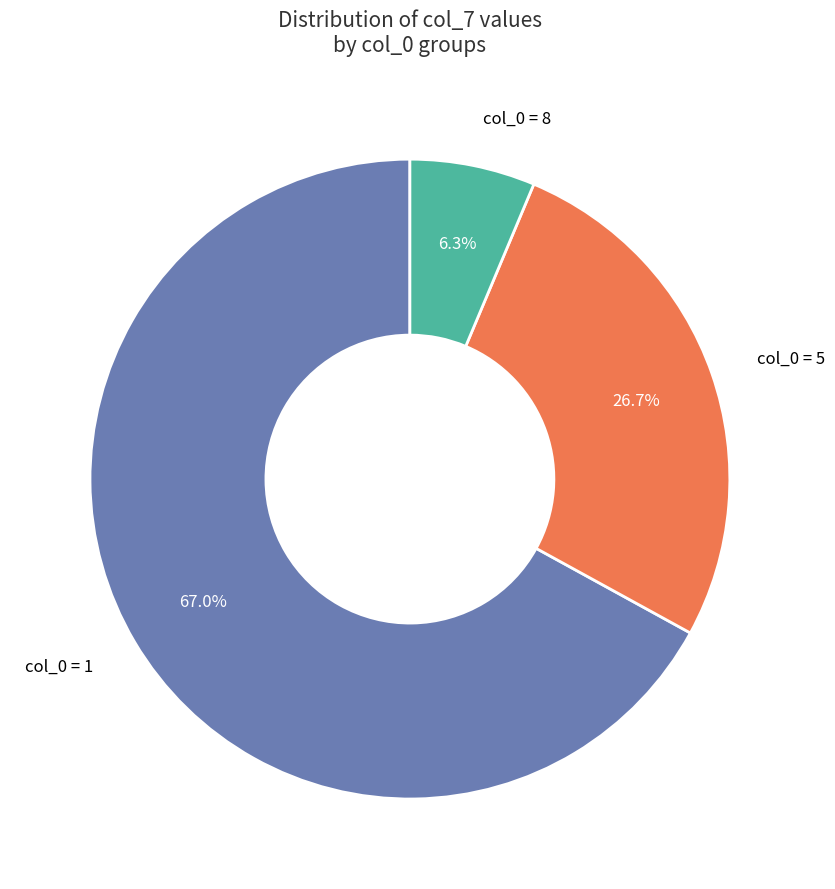

To the nearest percent, what is the difference between the largest and smallest slice percentages?

61%